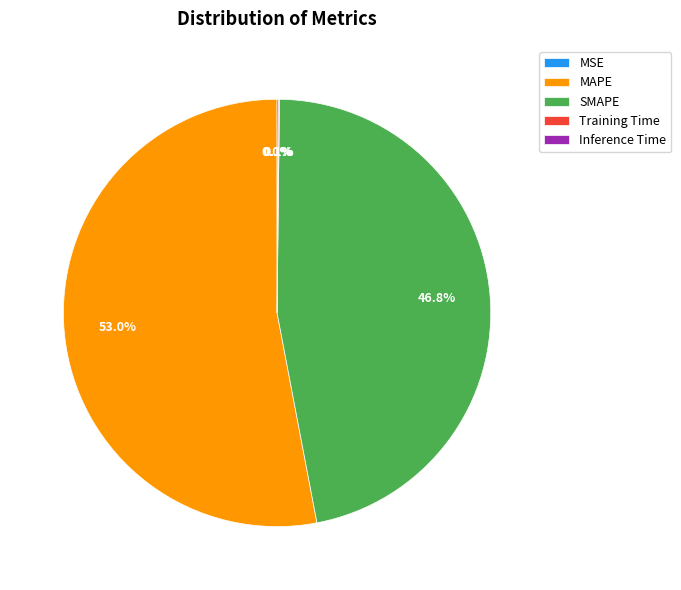

To the nearest percent, what percentage of the pie is MAPE?

53%